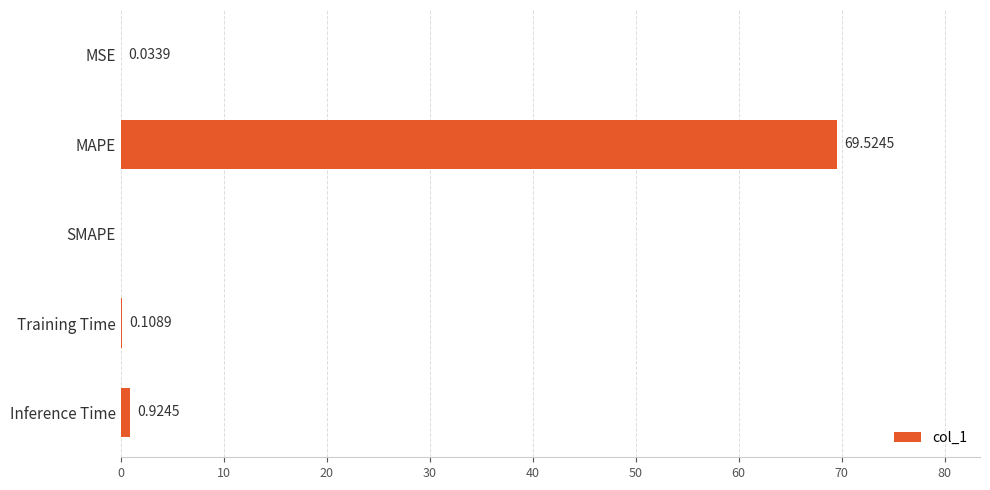

Which has a higher value, SMAPE or Inference Time?

Inference Time